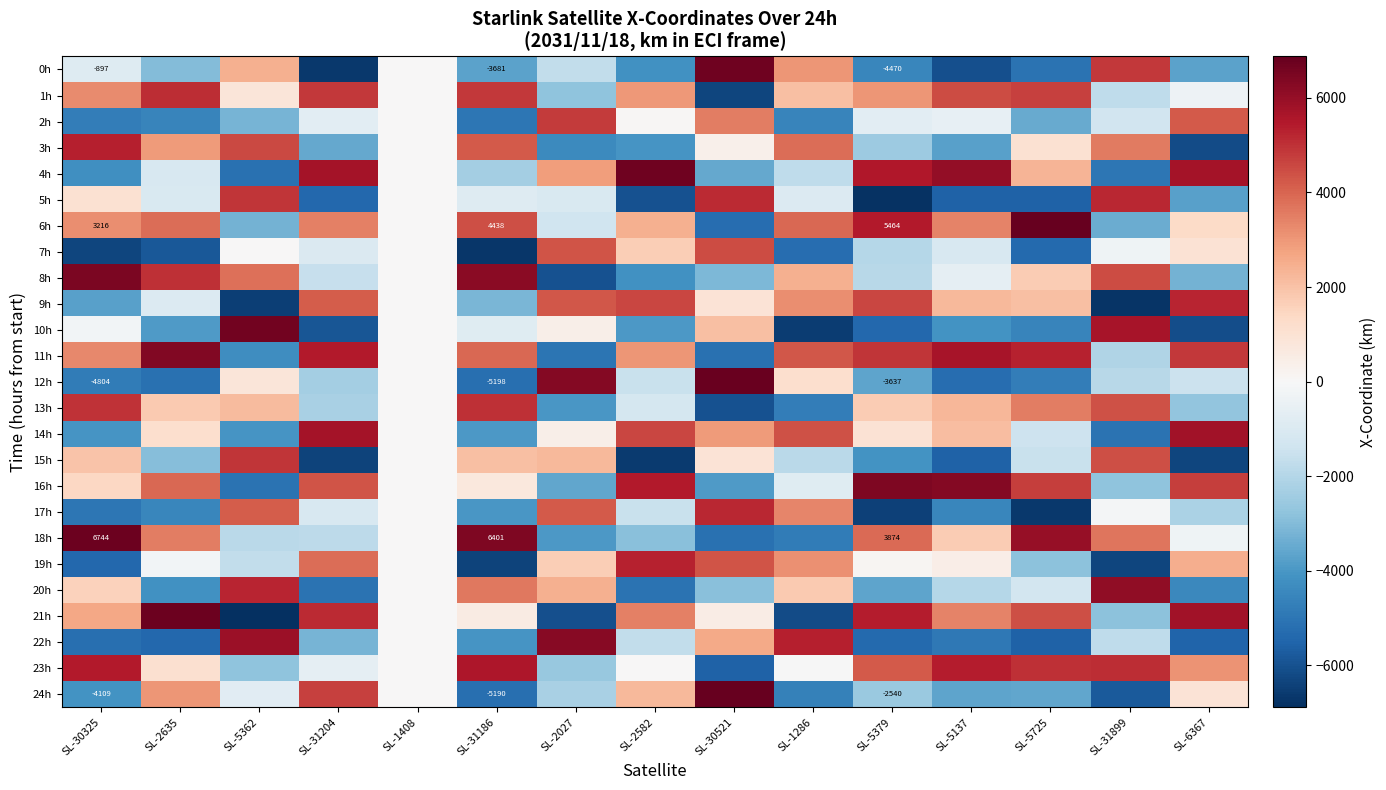

Read the 20h value at SL-30325.

1572.7